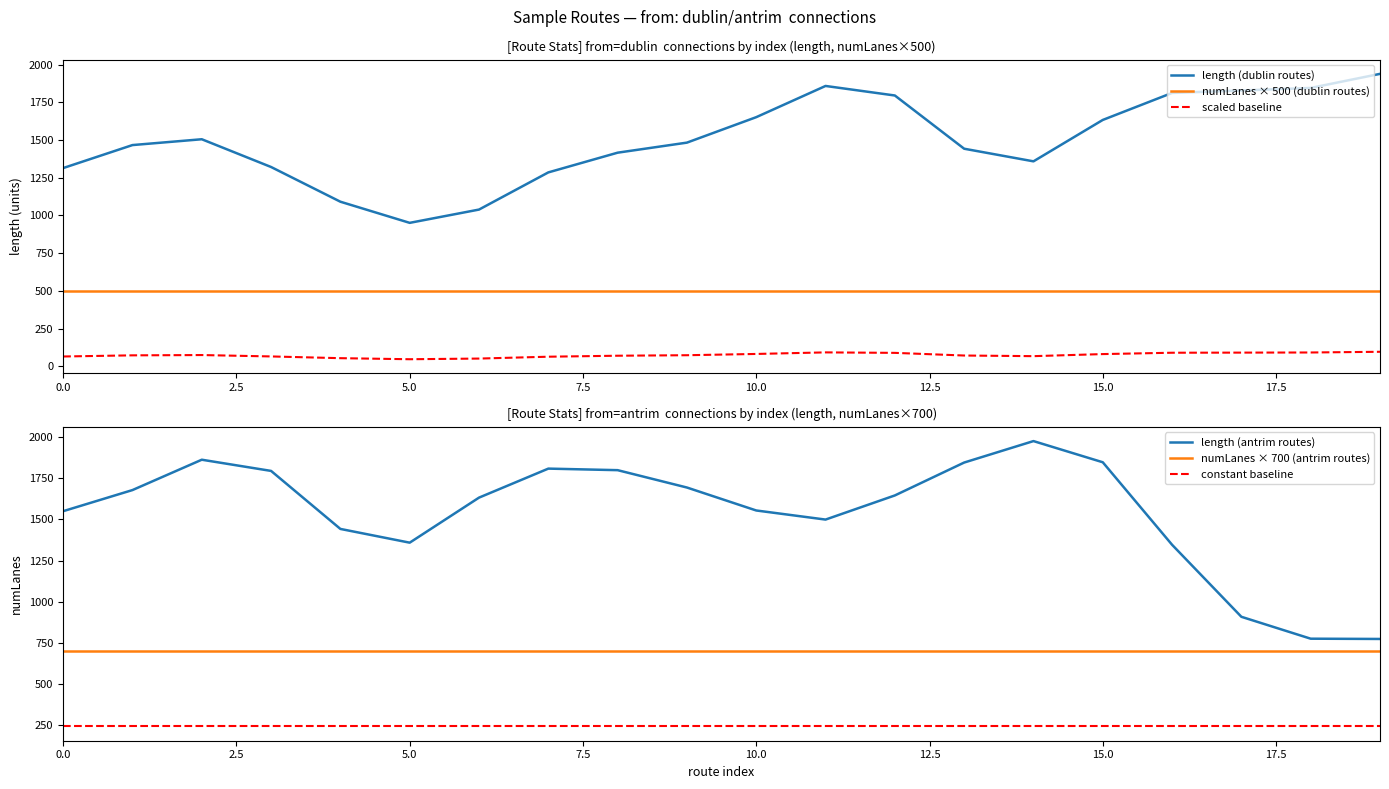

In scaled baseline, how many points are lower than both neighbors (excluding endpoints)?

2